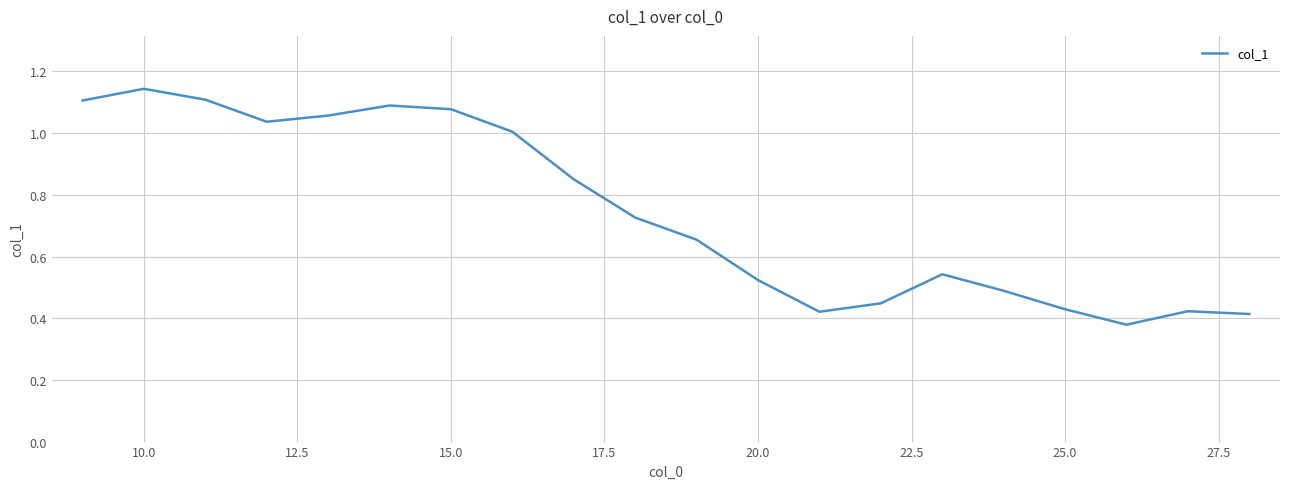

What is the difference between the maximum and minimum values?

0.8